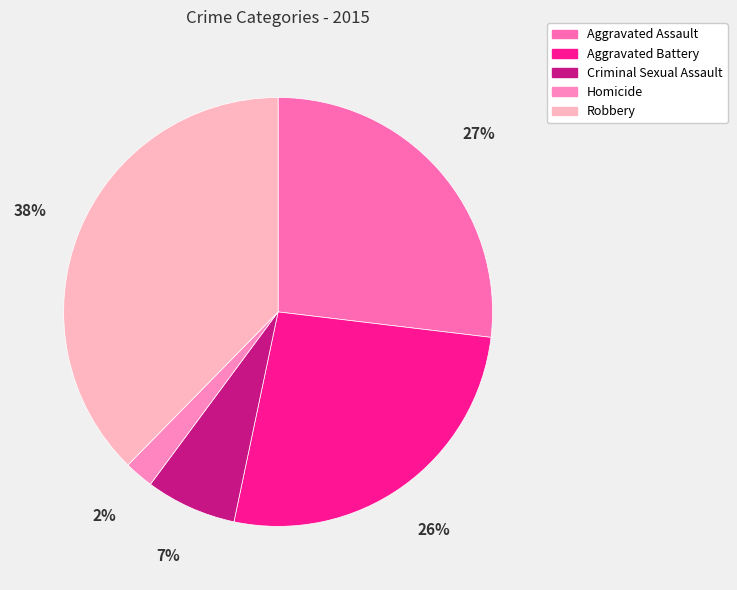

What is the ratio of the value at Criminal Sexual Assault to the value at Robbery?

0.2